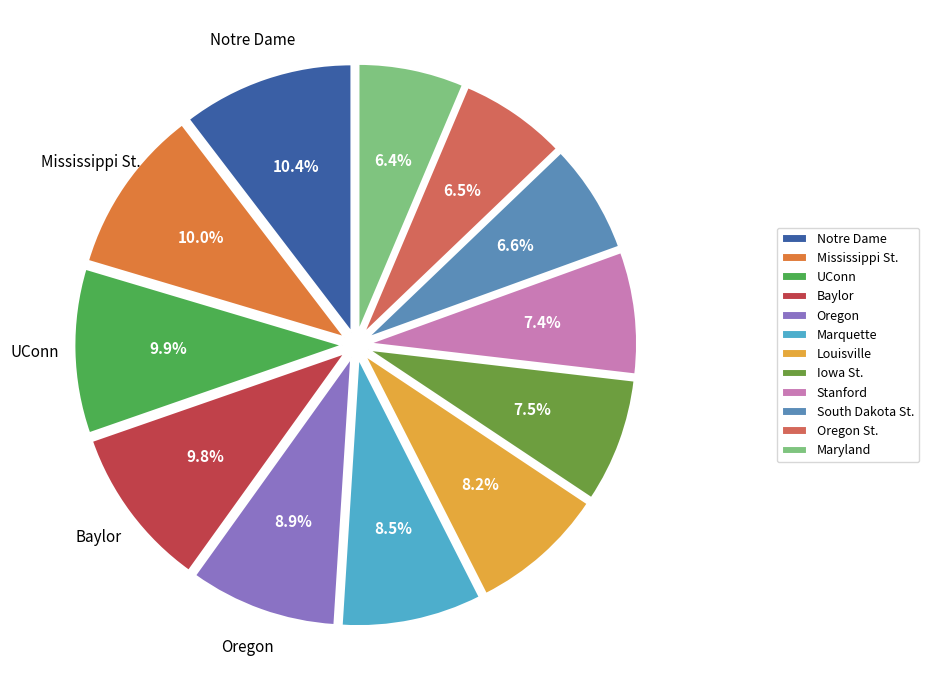

Which slice is the largest?

Notre Dame